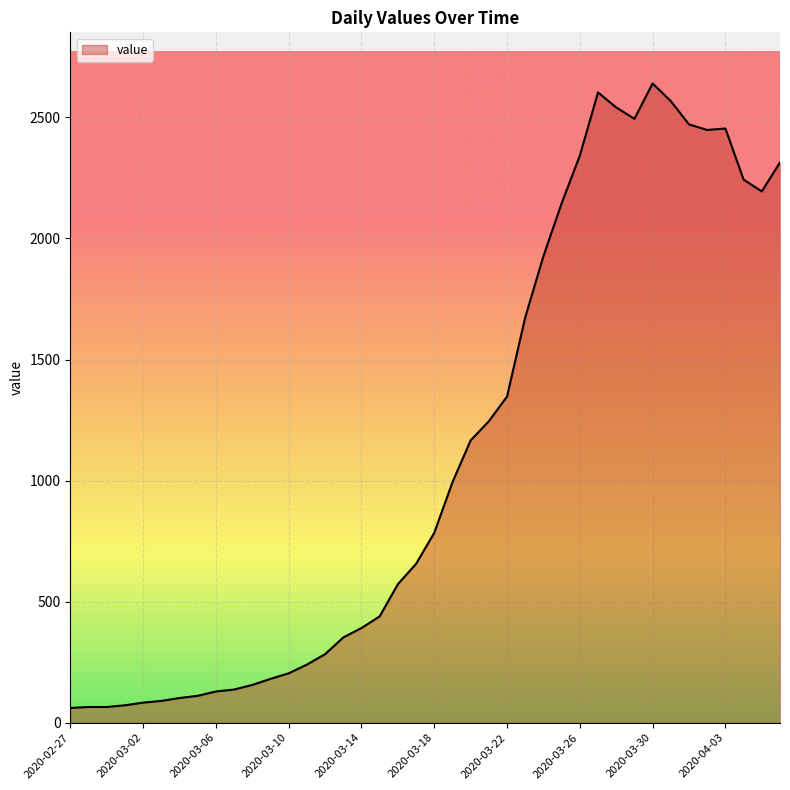

What is the maximum value shown in the chart?

2640